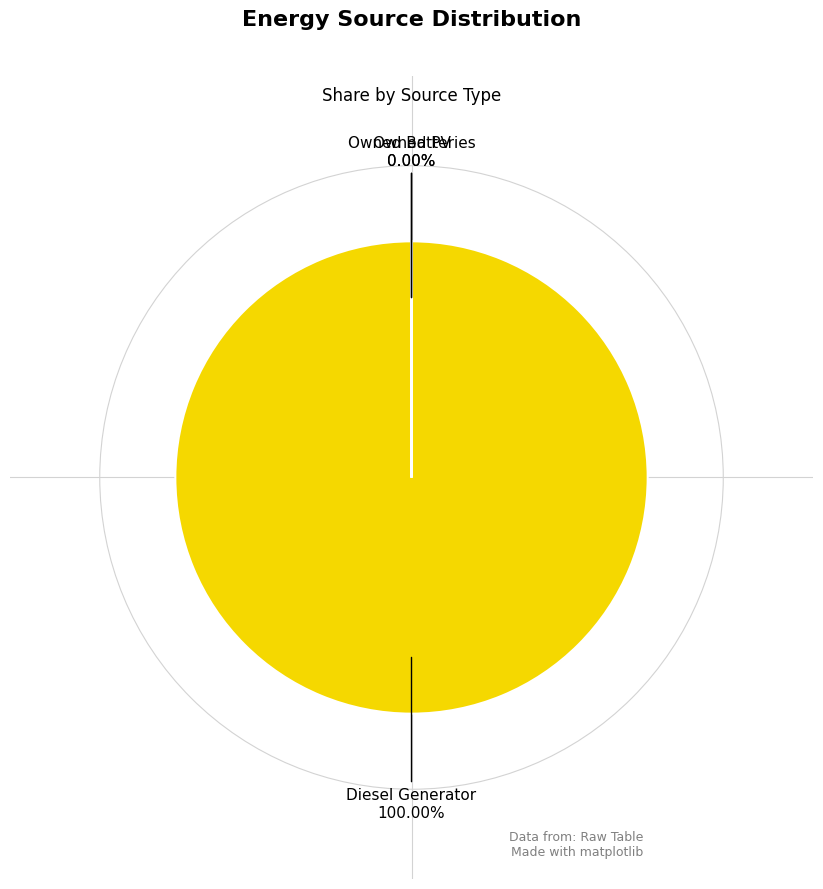

To the nearest percent, what is the combined percentage of Diesel Generator and Owned PV?

100%